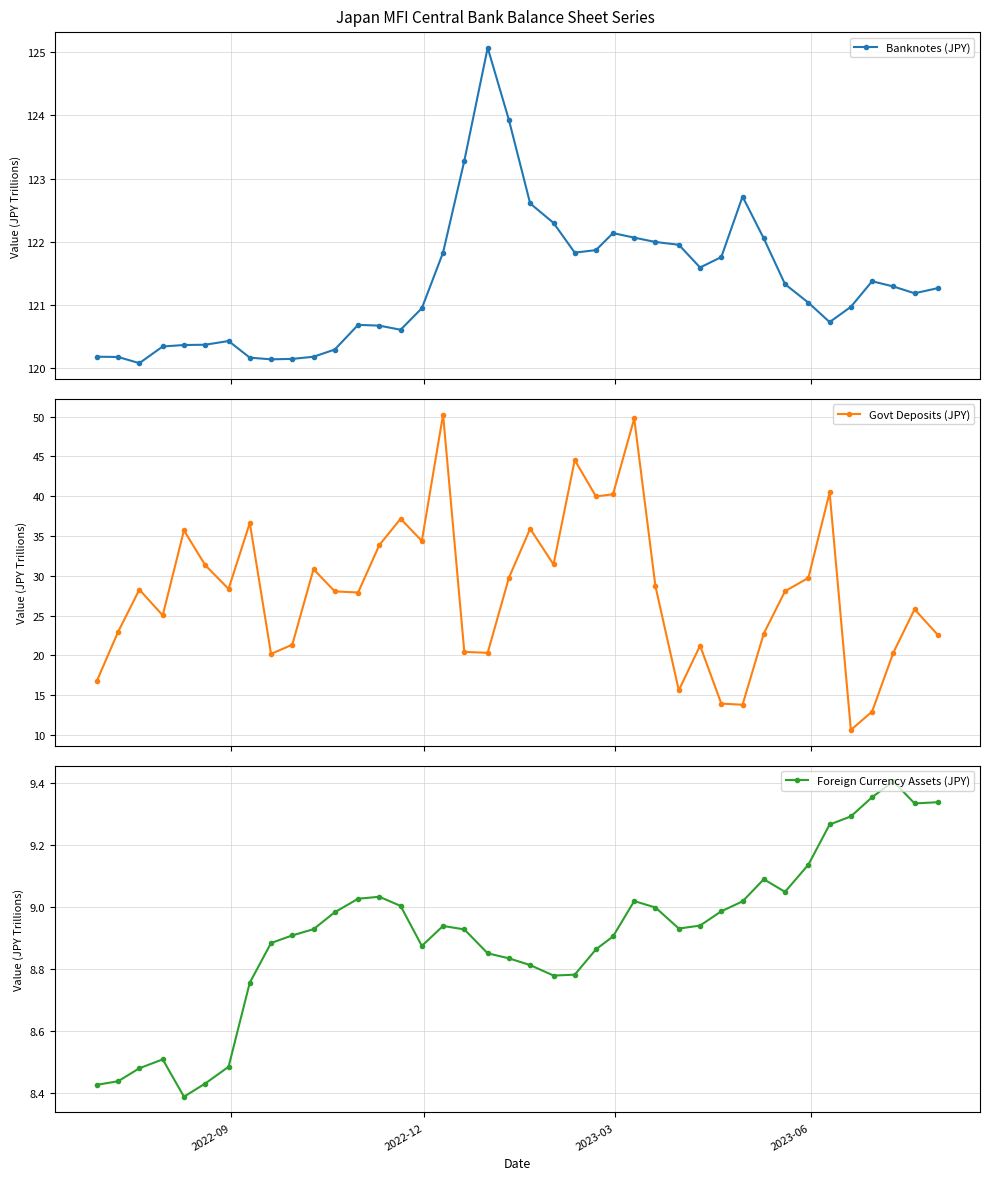

True or false: Banknotes (JPY) has more than 2 interior local peaks.

True